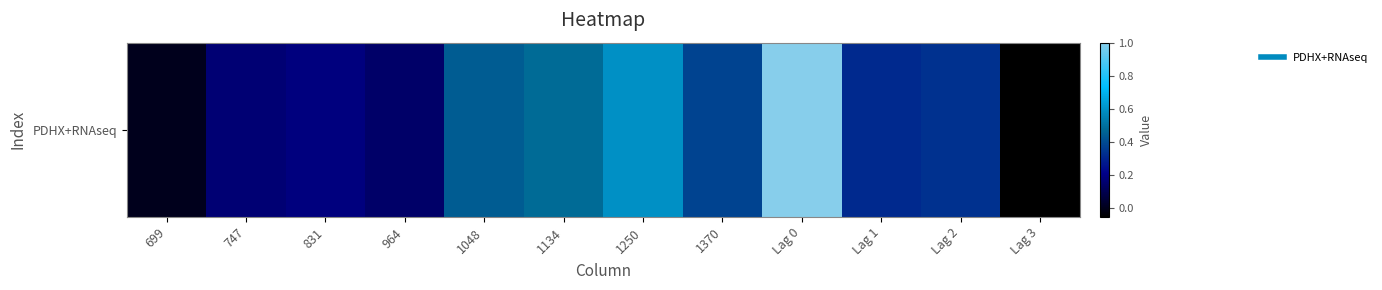

The value at Lag 2 is 0.4. True or false?

False